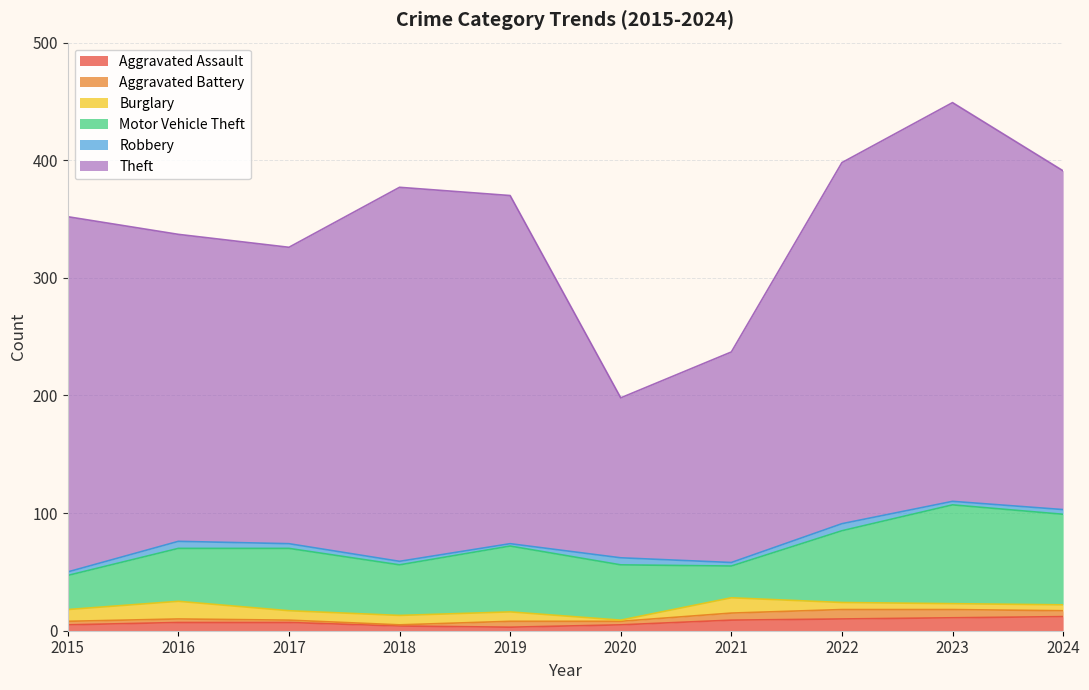

What is the value of the Robbery point at the 8th from the left?

6